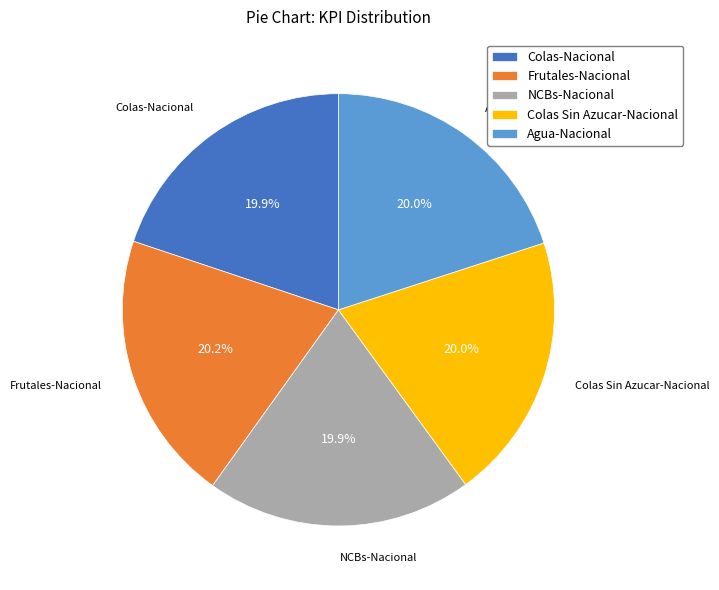

To the nearest percent, what percentage of the pie is Colas-Nacional?

20%